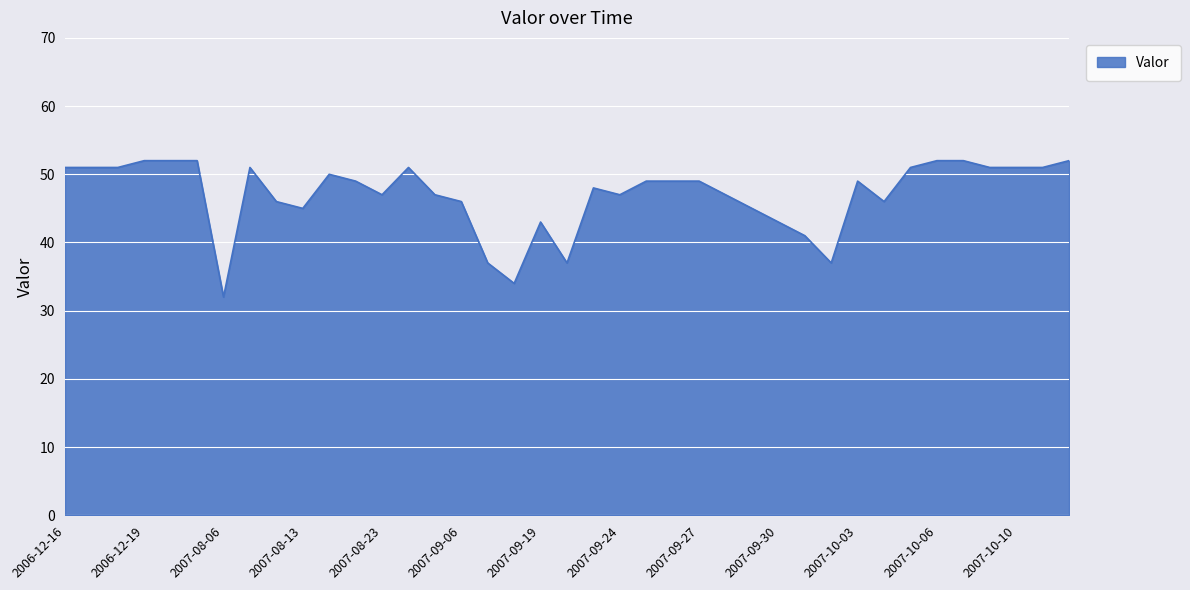

What is the maximum value shown in the chart?

52